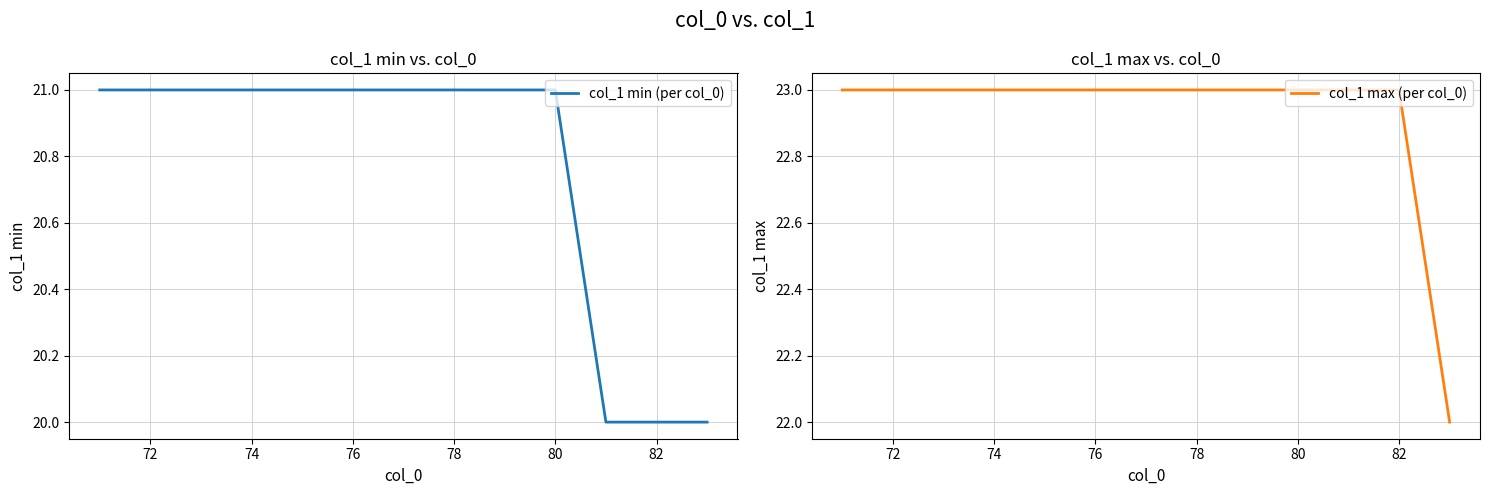

List the series in order of their overall mean, highest first.

col_1 max (per col_0), col_1 min (per col_0)